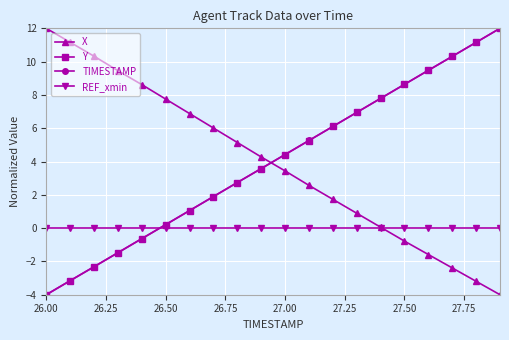

True or false: Y has more than 1 interior local peaks.

False